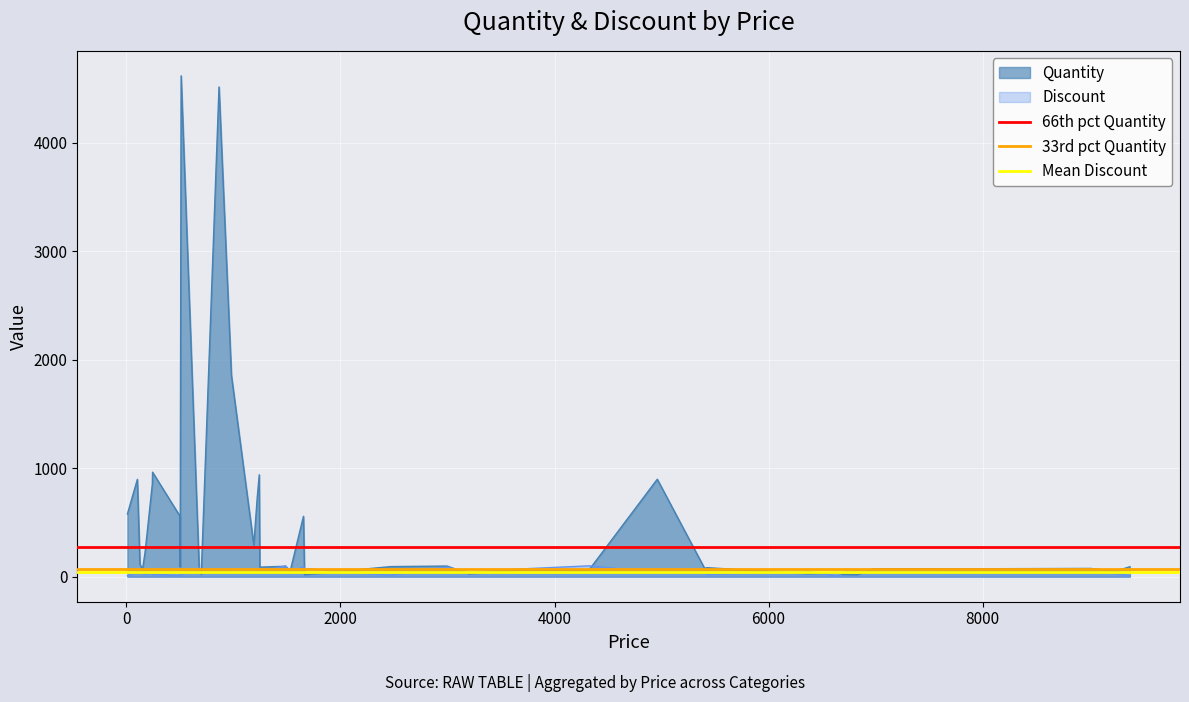

Between −2000 and 0, which series saw the biggest shift?

66th pct Quantity